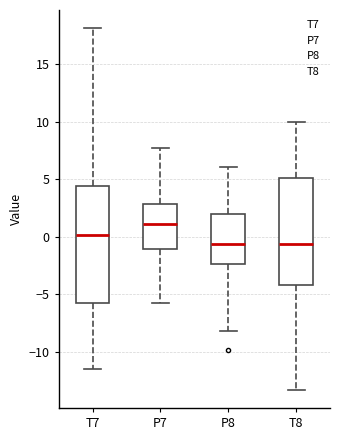

Where is the lower edge of the box for T7 on the y-axis? The values are not printed on the chart, so give them approximately, as read against the axis.

-6.0